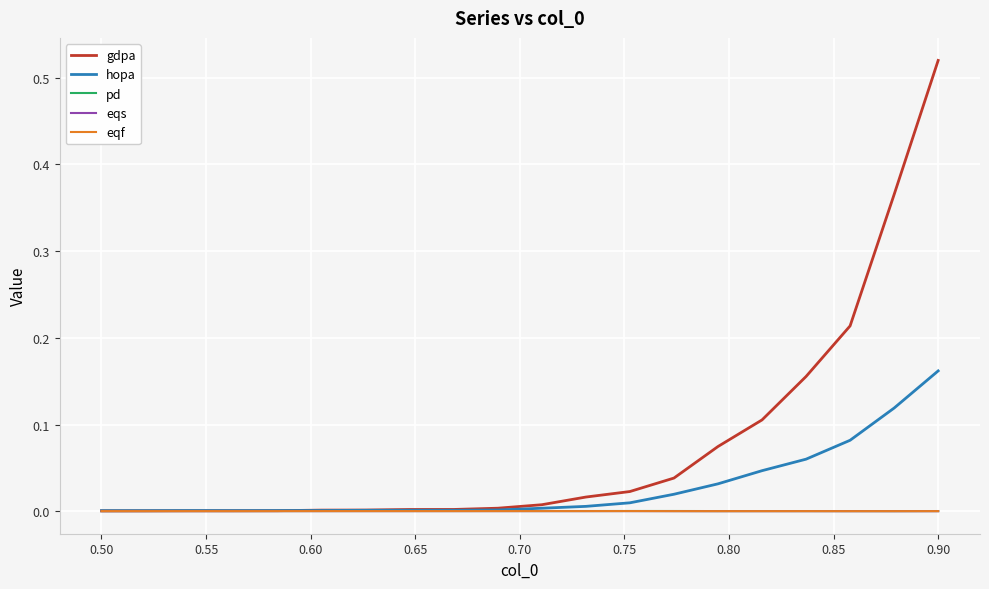

Which series has the widest spread of values?

gdpa